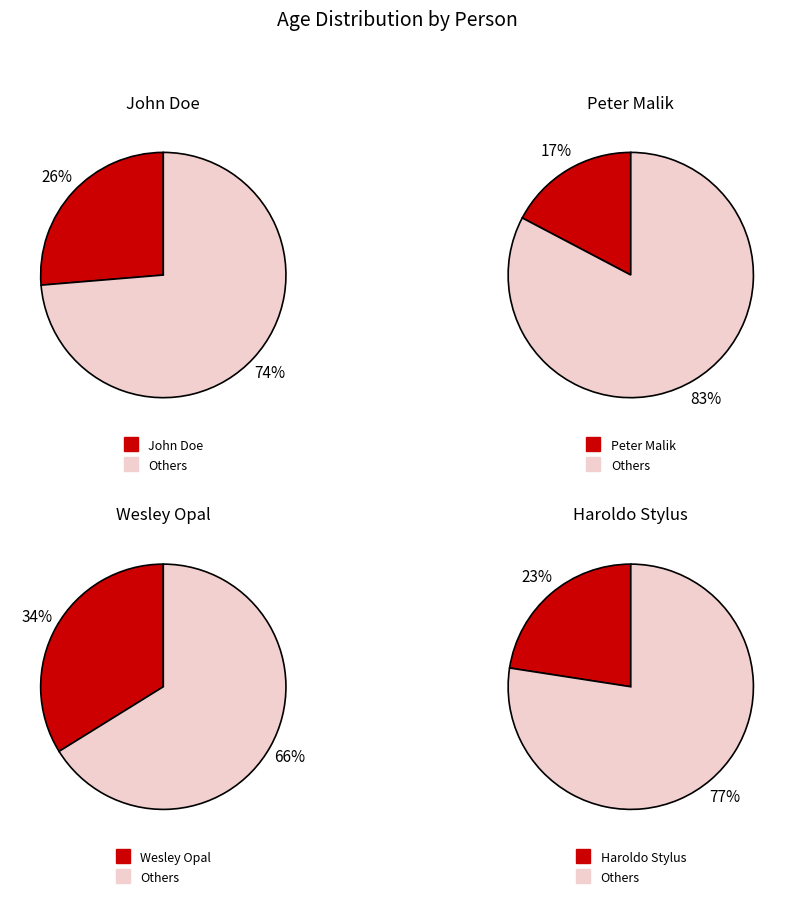

To the nearest percent, what portion does Haroldo Stylus represent?

23%